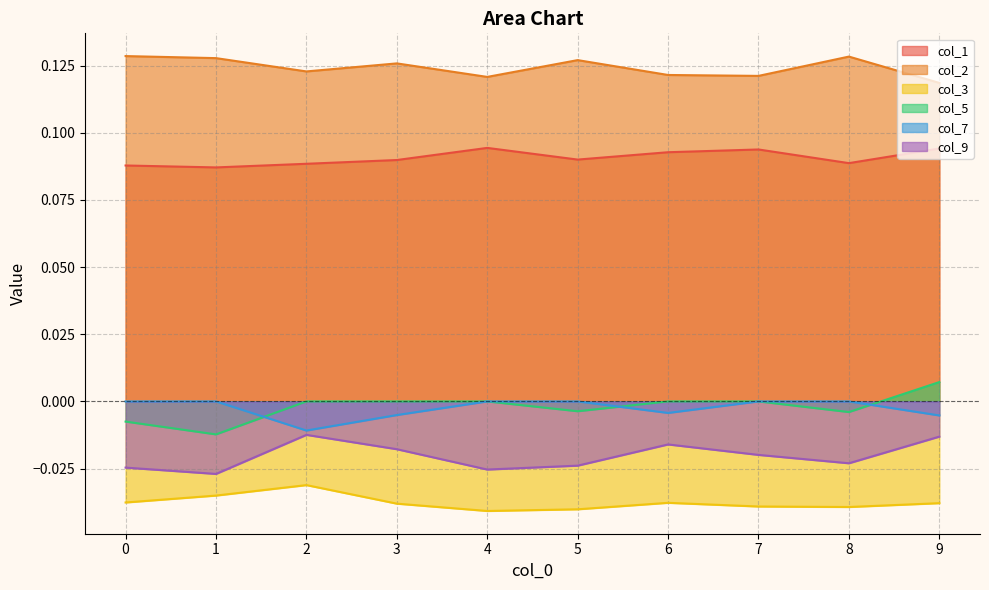

Between 3 and 7, which series saw the biggest shift?

col_7